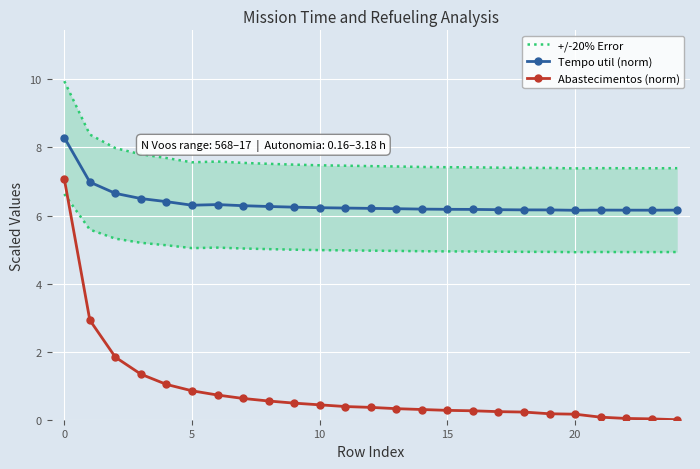

Which series has the largest total across all categories?

+/-20% Error